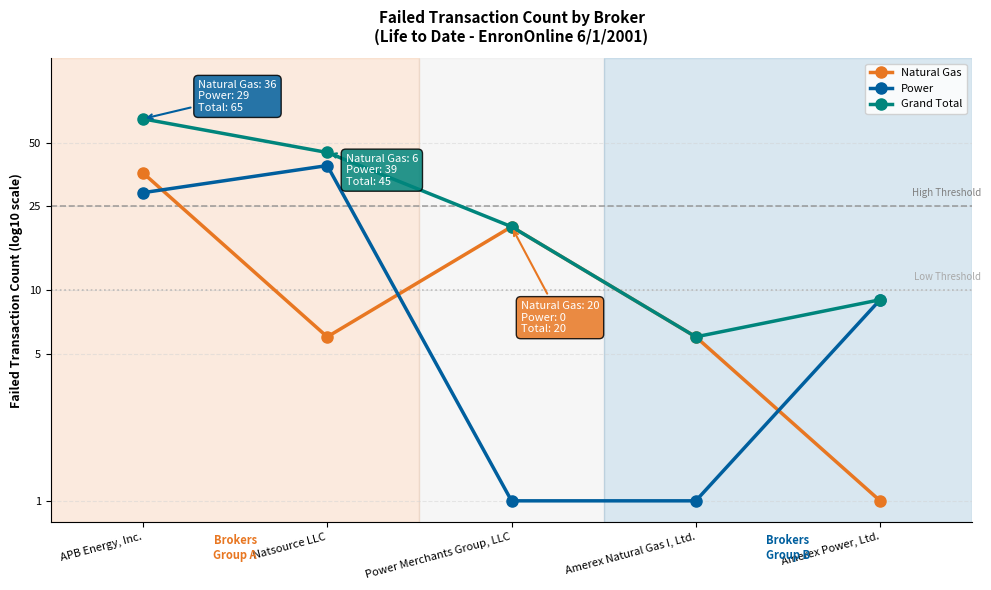

How many interior local valleys does the Grand Total series have?

1